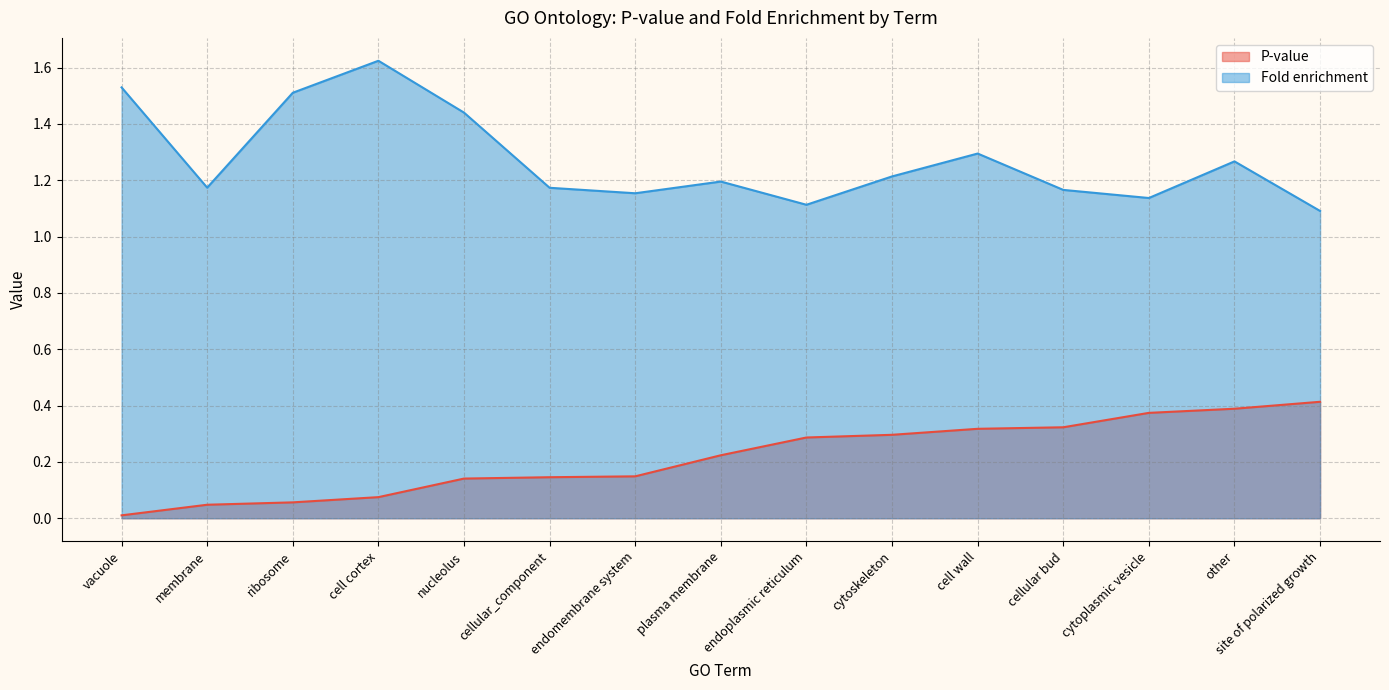

At endomembrane system, list the series in order from smallest to largest.

P-value, Fold enrichment